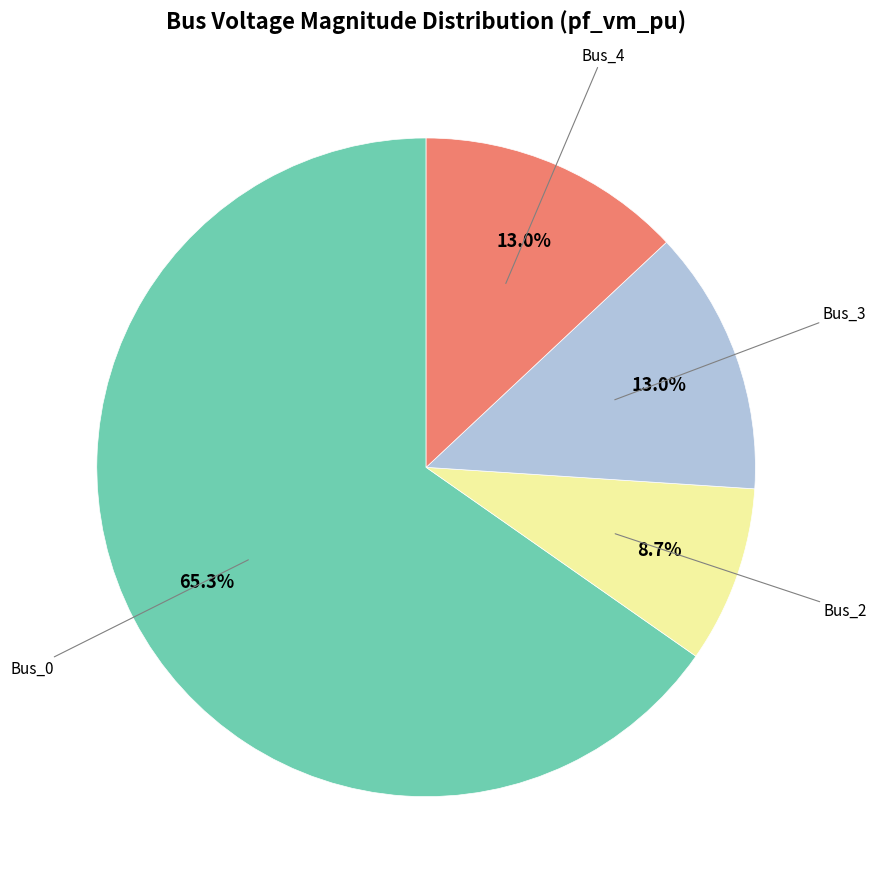

Is the sum of Bus_3 and Bus_0 greater than half?

Yes